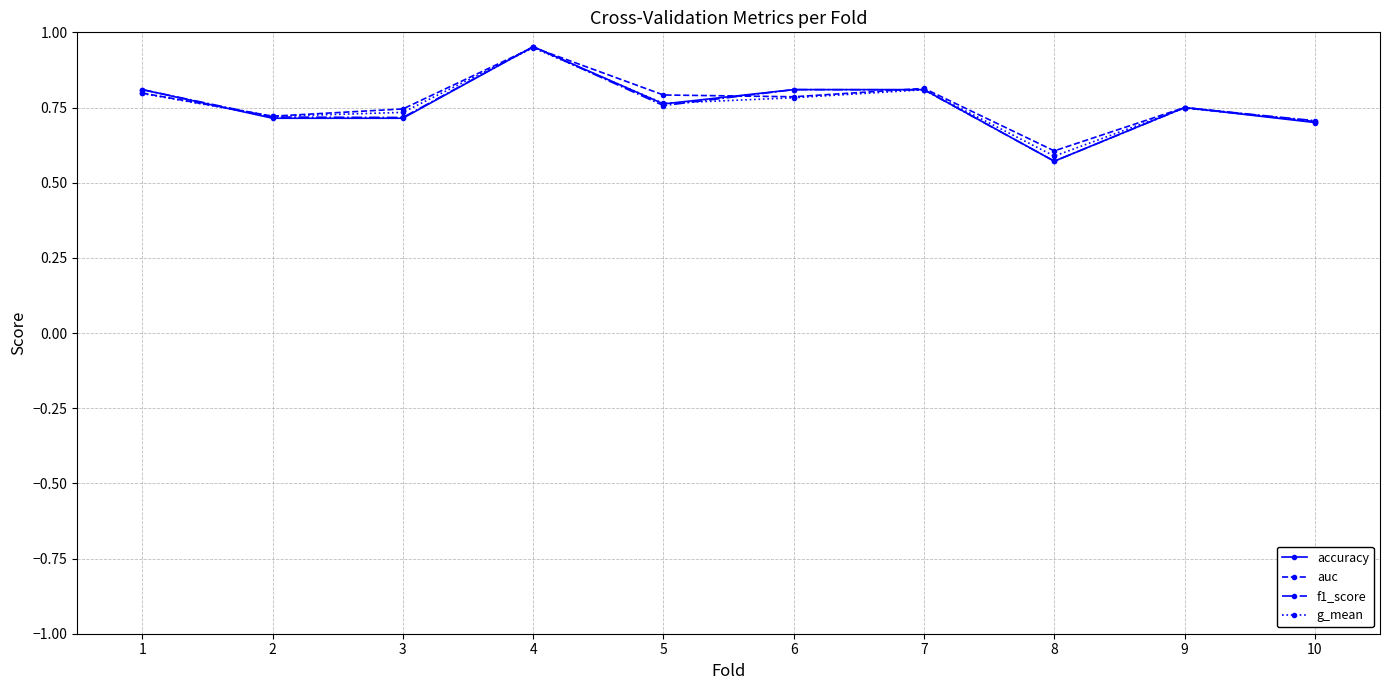

The f1_score series shows 0.2 at 2. True or false?

False